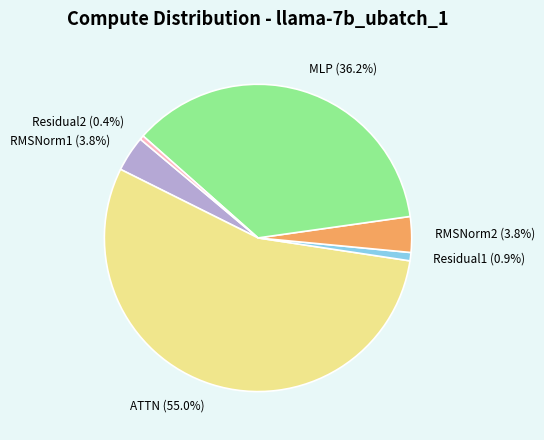

How many segments does this pie chart have?

6